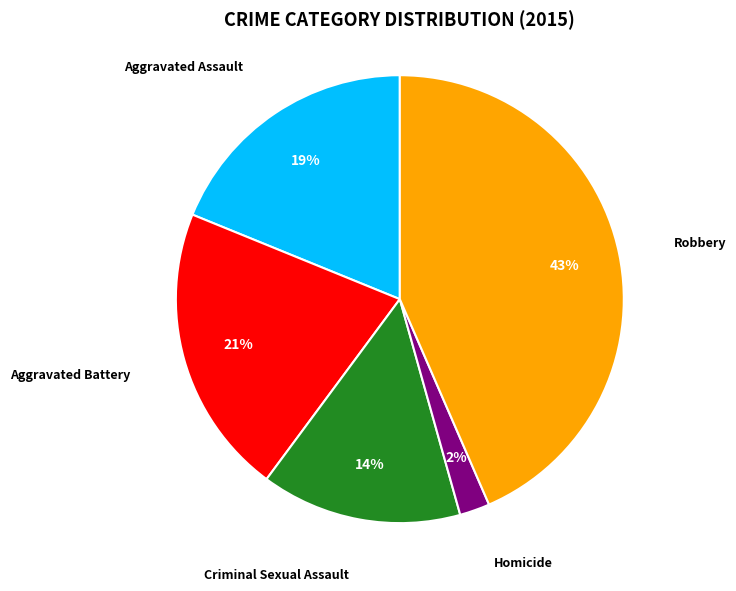

To the nearest percent, what is the difference between the largest and smallest slice percentages?

41%